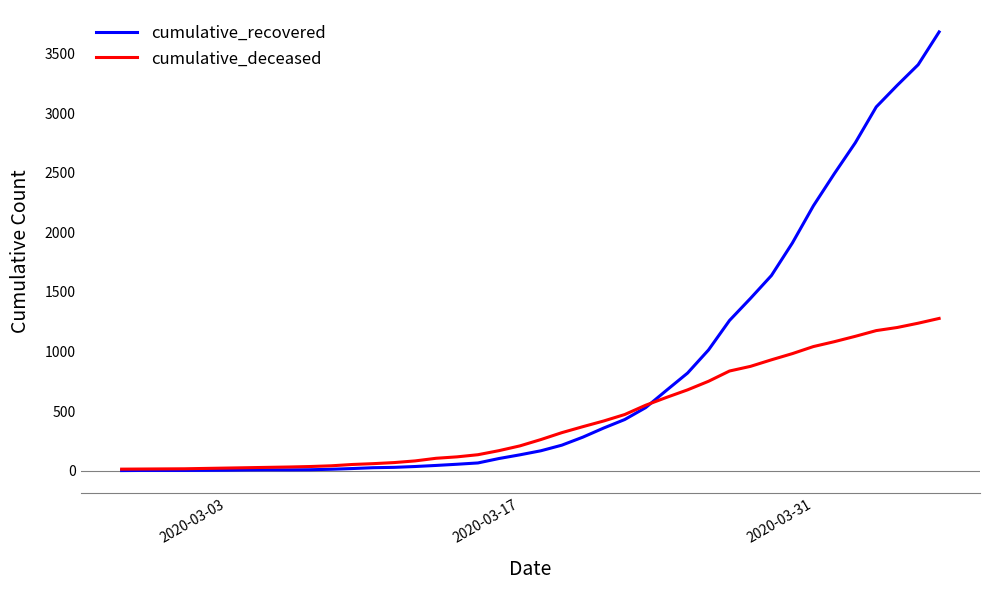

True or false: cumulative_recovered and cumulative_deceased intersect in this chart.

True